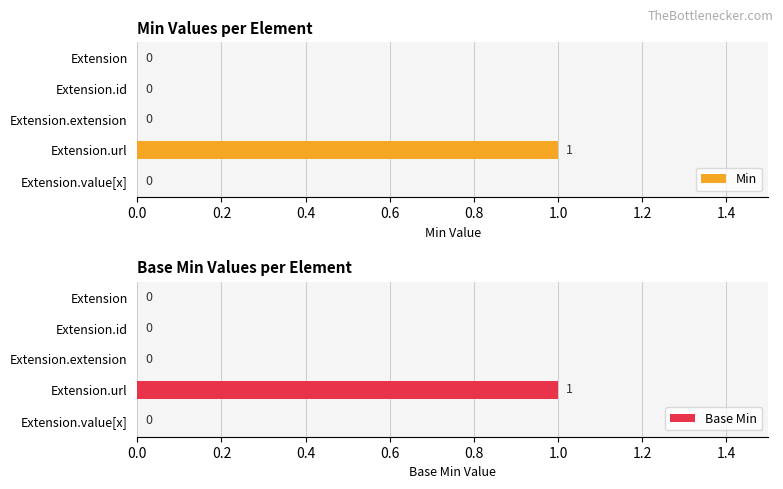

True or false: Min has a value of 0 at Extension.value[x].

True